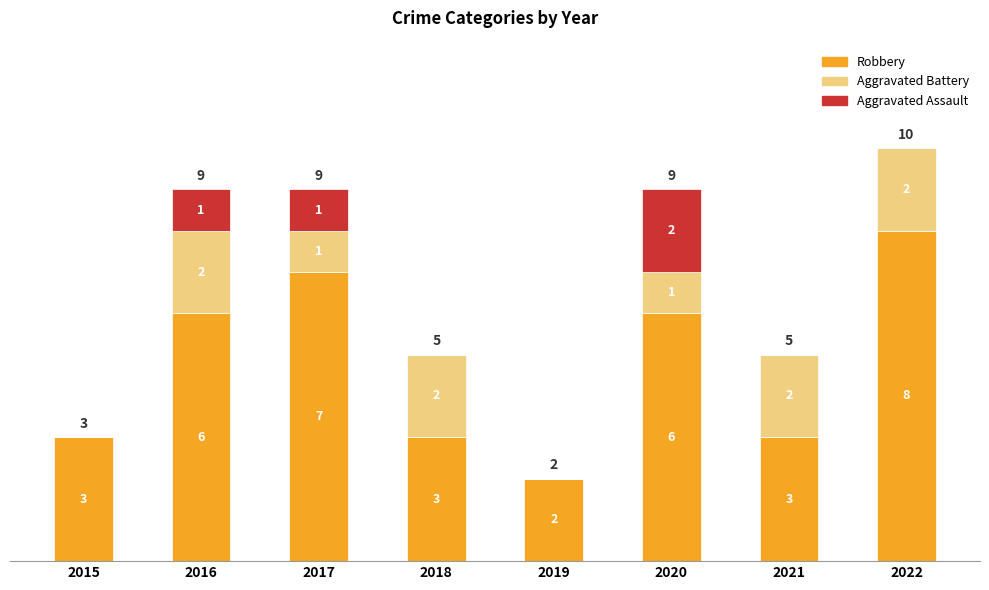

At which category is the sum across all series the highest?

2022